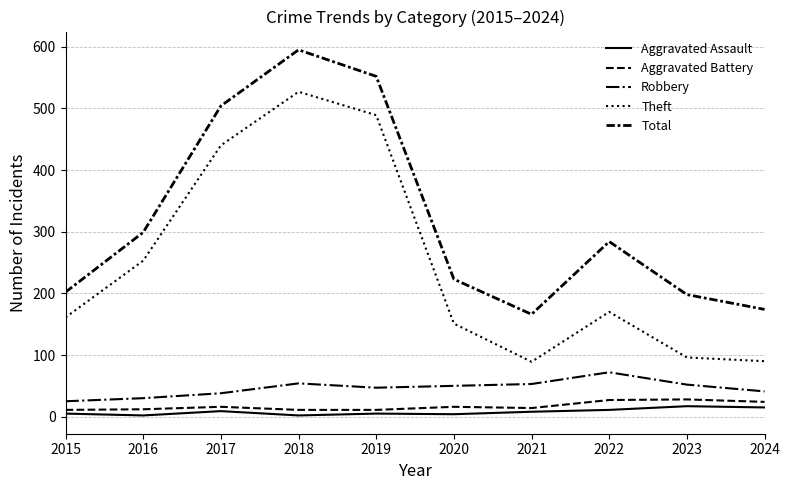

Is this an area chart (filled region under the line)?

No